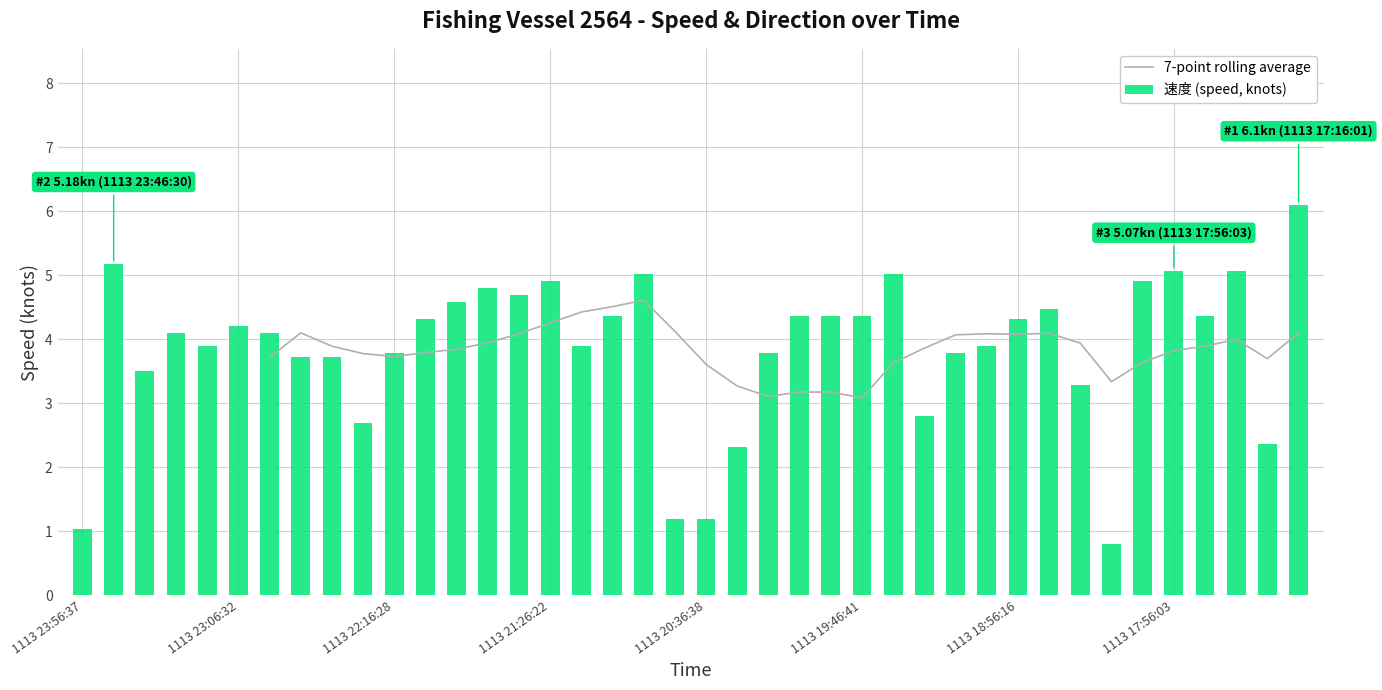

True or false: 速度 (speed, knots) has a value of 3.8 at 1113 22:16:28.

True